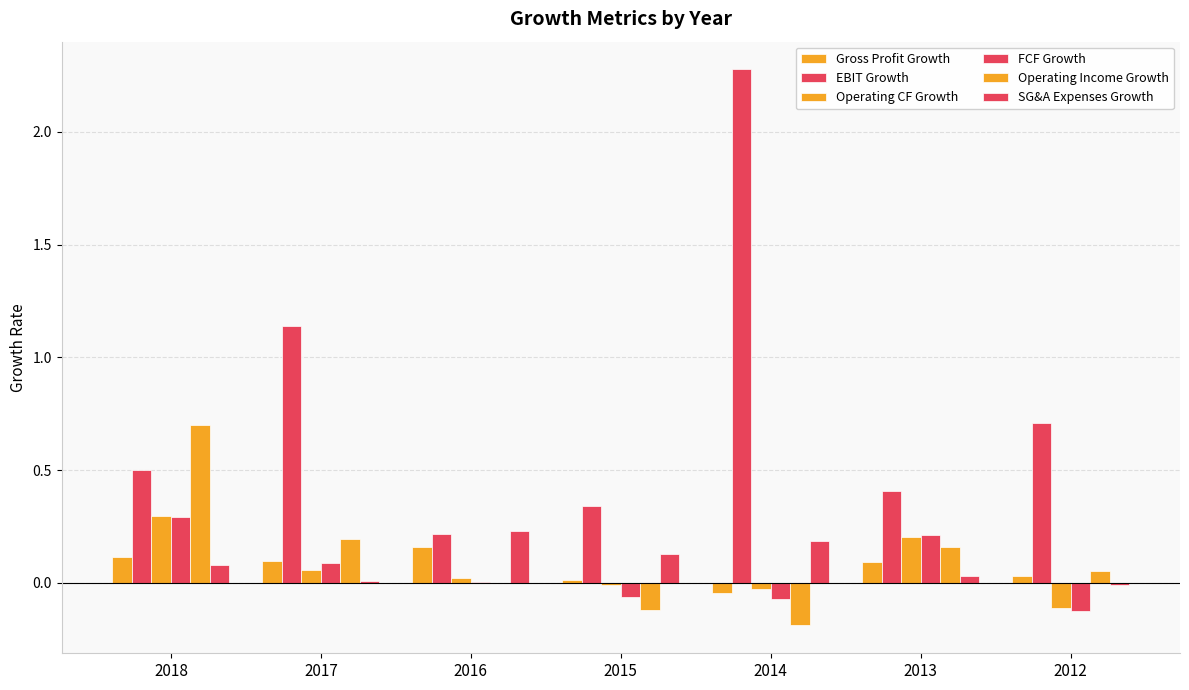

Which series has the largest total across all categories?

EBIT Growth